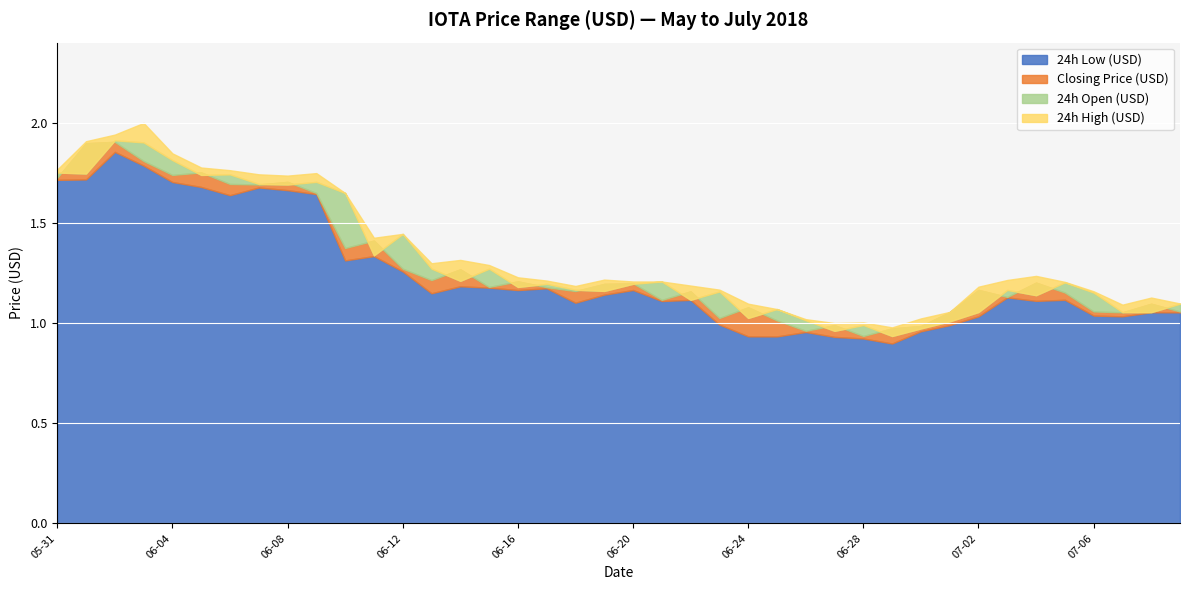

Where is the first local minimum for 24h Low (USD)?

2018-06-06